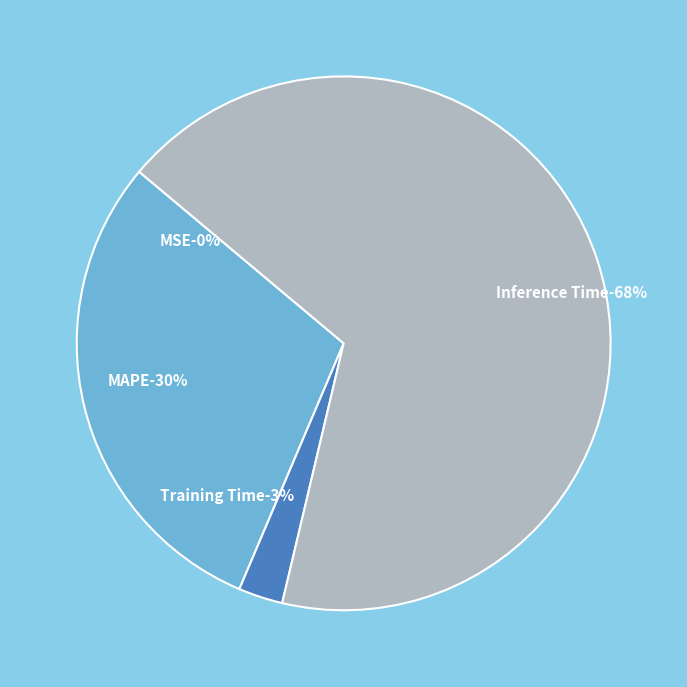

To the nearest percent, what is the average slice percentage?

25%